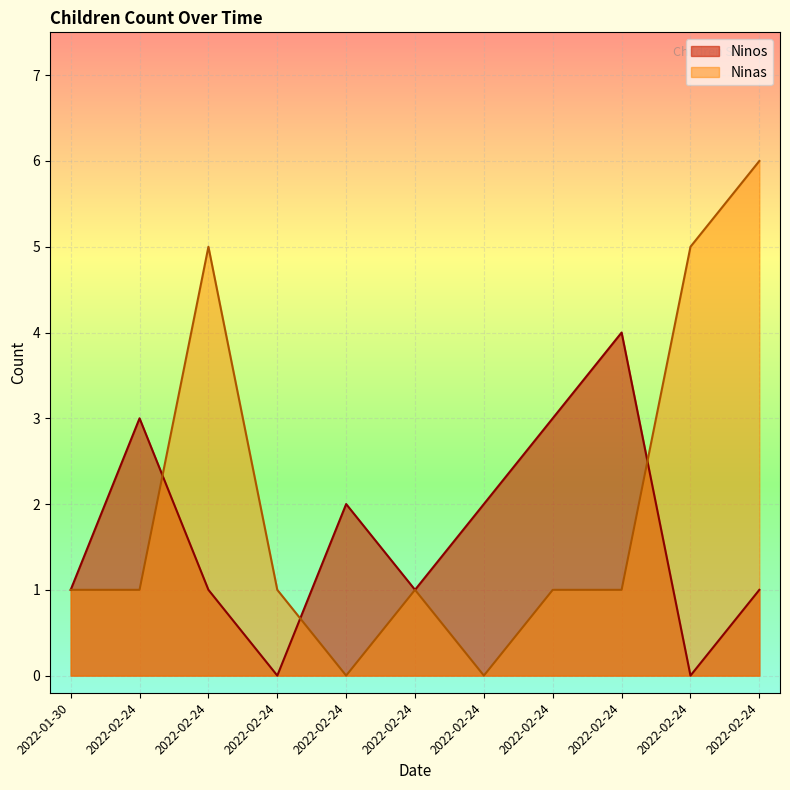

How many series are shown in this chart?

2